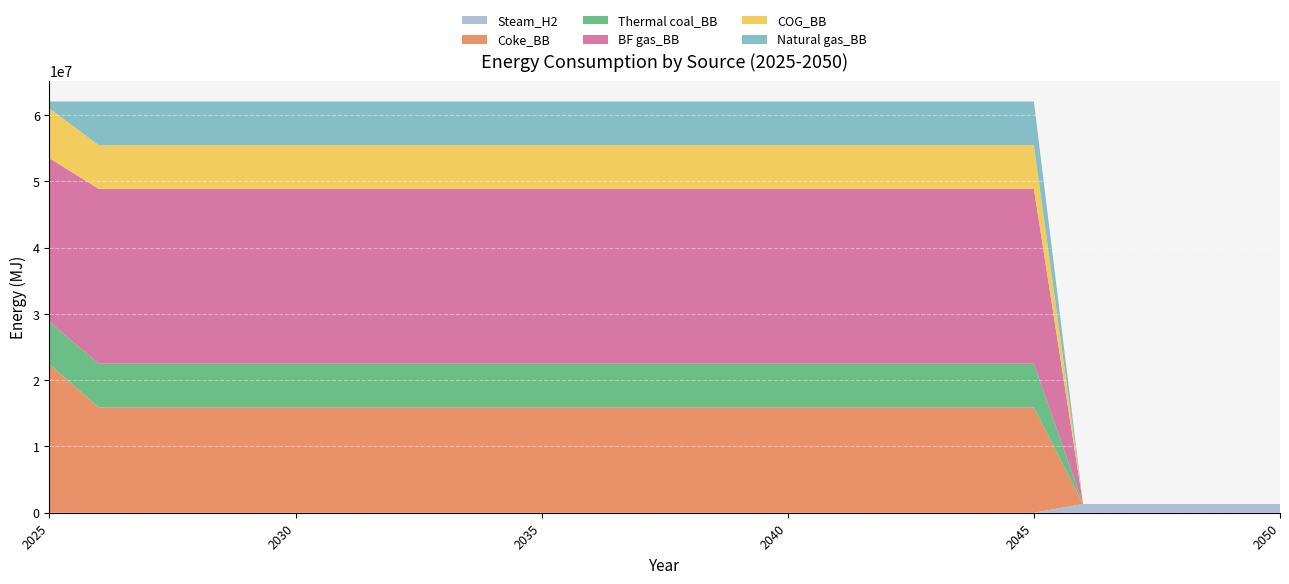

Reading left to right, extract all data points from this chart.

Steam_H2: 2025=0.0	2026=0.0	2027=0.0	2028=0.0	2029=0.0	2030=0.0	2031=0.0	2032=0.0	2033=0.0	2034=0.0	2035=0.0	2036=0.0	2037=0.0	2038=0.0	2039=0.0	2040=0.0	2041=0.0	2042=0.0	2043=0.0	2044=0.0	2045=0.0	2046=1319326.8	2047=1319326.8	2048=1319326.8	2049=1319326.8	2050=1319326.8
Coke_BB: 2025=22428555.6	2026=15897887.9	2027=15897887.9	2028=15897887.9	2029=15897887.9	2030=15897887.9	2031=15897887.9	2032=15897887.9	2033=15897887.9	2034=15897887.9	2035=15897887.9	2036=15897887.9	2037=15897887.9	2038=15897887.9	2039=15897887.9	2040=15897887.9	2041=15897887.9	2042=15897887.9	2043=15897887.9	2044=15897887.9	2045=15897887.9	2046=0.0	2047=0.0	2048=0.0	2049=0.0	2050=0.0
Thermal coal_BB: 2025=6398735.0	2026=6596634.0	2027=6596634.0	2028=6596634.0	2029=6596634.0	2030=6596634.0	2031=6596634.0	2032=6596634.0	2033=6596634.0	2034=6596634.0	2035=6596634.0	2036=6596634.0	2037=6596634.0	2038=6596634.0	2039=6596634.0	2040=6596634.0	2041=6596634.0	2042=6596634.0	2043=6596634.0	2044=6596634.0	2045=6596634.0	2046=0.0	2047=0.0	2048=0.0	2049=0.0	2050=0.0
BF gas_BB: 2025=24671411.2	2026=26386536.0	2027=26386536.0	2028=26386536.0	2029=26386536.0	2030=26386536.0	2031=26386536.0	2032=26386536.0	2033=26386536.0	2034=26386536.0	2035=26386536.0	2036=26386536.0	2037=26386536.0	2038=26386536.0	2039=26386536.0	2040=26386536.0	2041=26386536.0	2042=26386536.0	2043=26386536.0	2044=26386536.0	2045=26386536.0	2046=0.0	2047=0.0	2048=0.0	2049=0.0	2050=0.0
COG_BB: 2025=7520162.8	2026=6596634.0	2027=6596634.0	2028=6596634.0	2029=6596634.0	2030=6596634.0	2031=6596634.0	2032=6596634.0	2033=6596634.0	2034=6596634.0	2035=6596634.0	2036=6596634.0	2037=6596634.0	2038=6596634.0	2039=6596634.0	2040=6596634.0	2041=6596634.0	2042=6596634.0	2043=6596634.0	2044=6596634.0	2045=6596634.0	2046=0.0	2047=0.0	2048=0.0	2049=0.0	2050=0.0
Natural gas_BB: 2025=1055461.4	2026=6596634.0	2027=6596634.0	2028=6596634.0	2029=6596634.0	2030=6596634.0	2031=6596634.0	2032=6596634.0	2033=6596634.0	2034=6596634.0	2035=6596634.0	2036=6596634.0	2037=6596634.0	2038=6596634.0	2039=6596634.0	2040=6596634.0	2041=6596634.0	2042=6596634.0	2043=6596634.0	2044=6596634.0	2045=6596634.0	2046=0.0	2047=0.0	2048=0.0	2049=0.0	2050=0.0